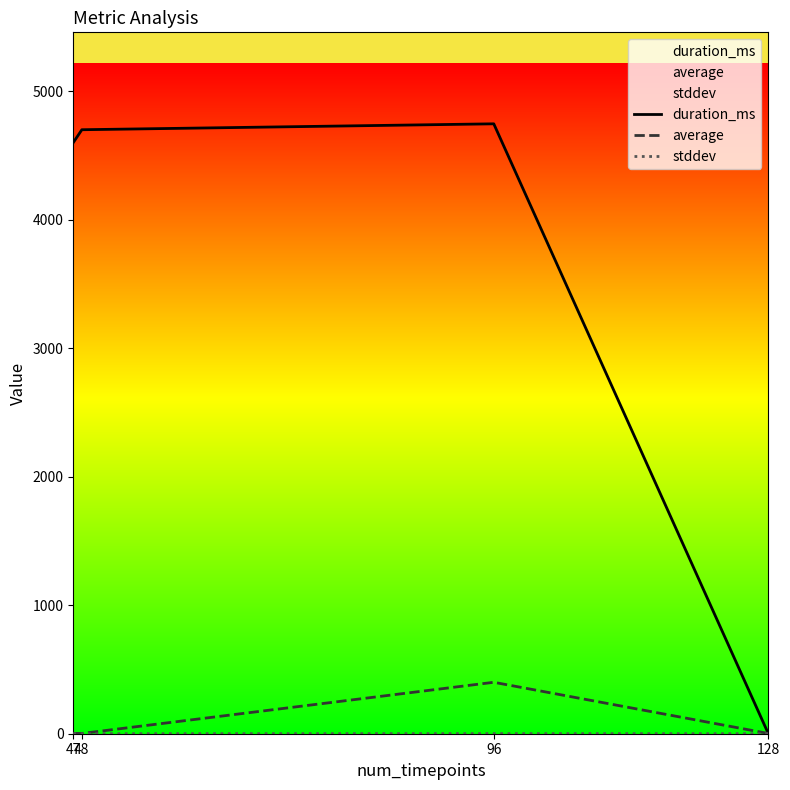

True or false: stddev has a value of 0.2 at 96.

False